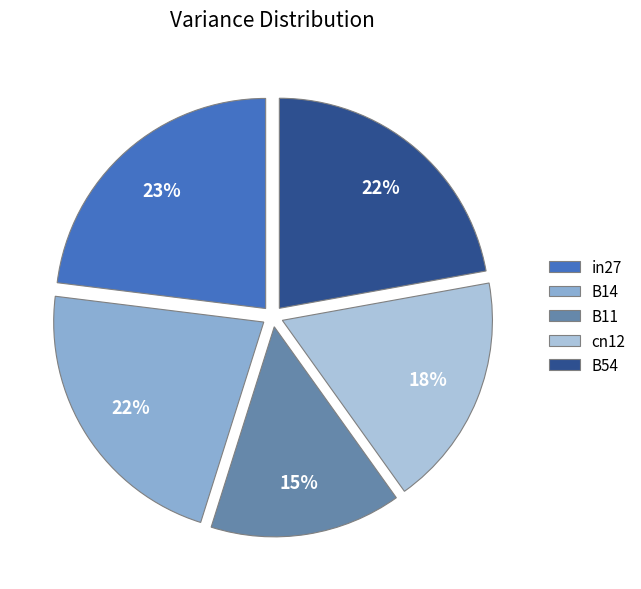

Count the number of slices in the pie.

5